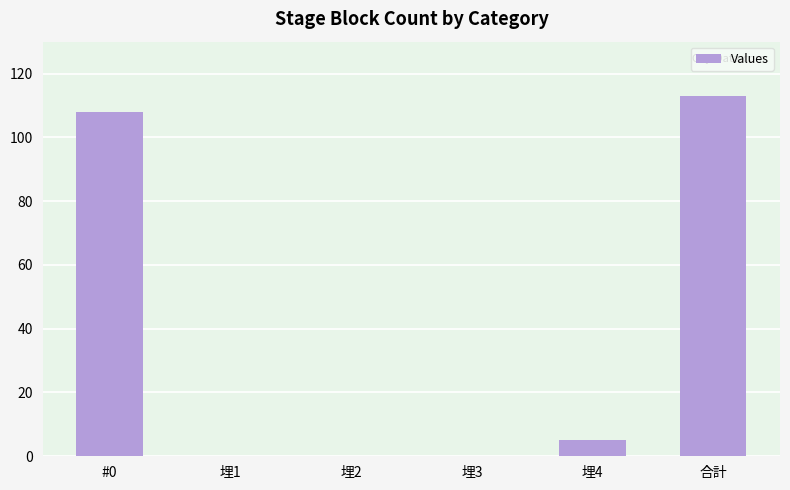

Approximately how many times larger is the value at 合計 compared to 埋4?

22.6